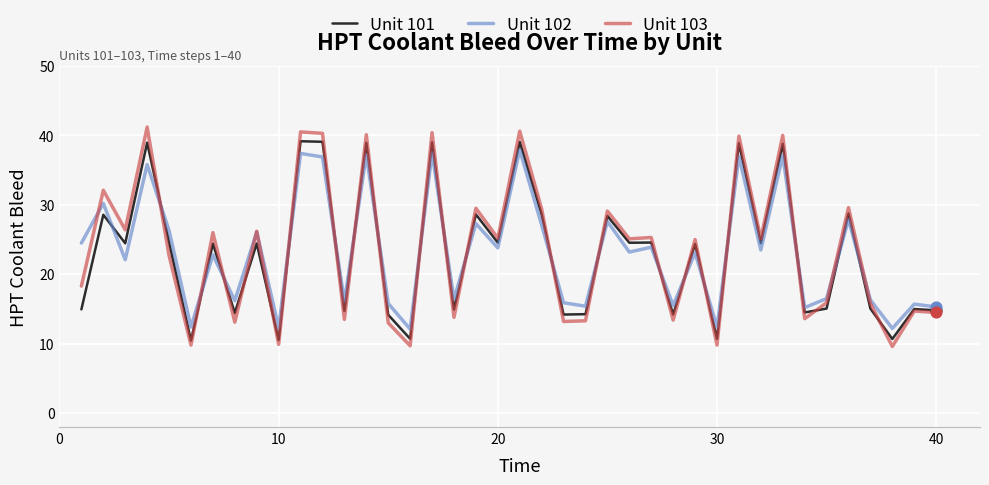

What is the maximum value shown in the chart?

41.2